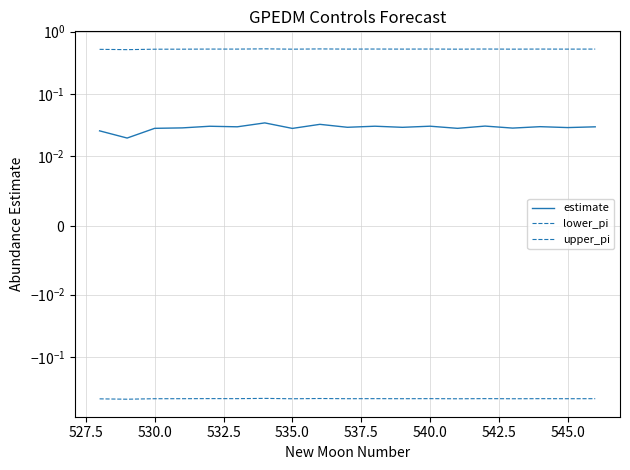

True or false: estimate and lower_pi intersect in this chart.

False